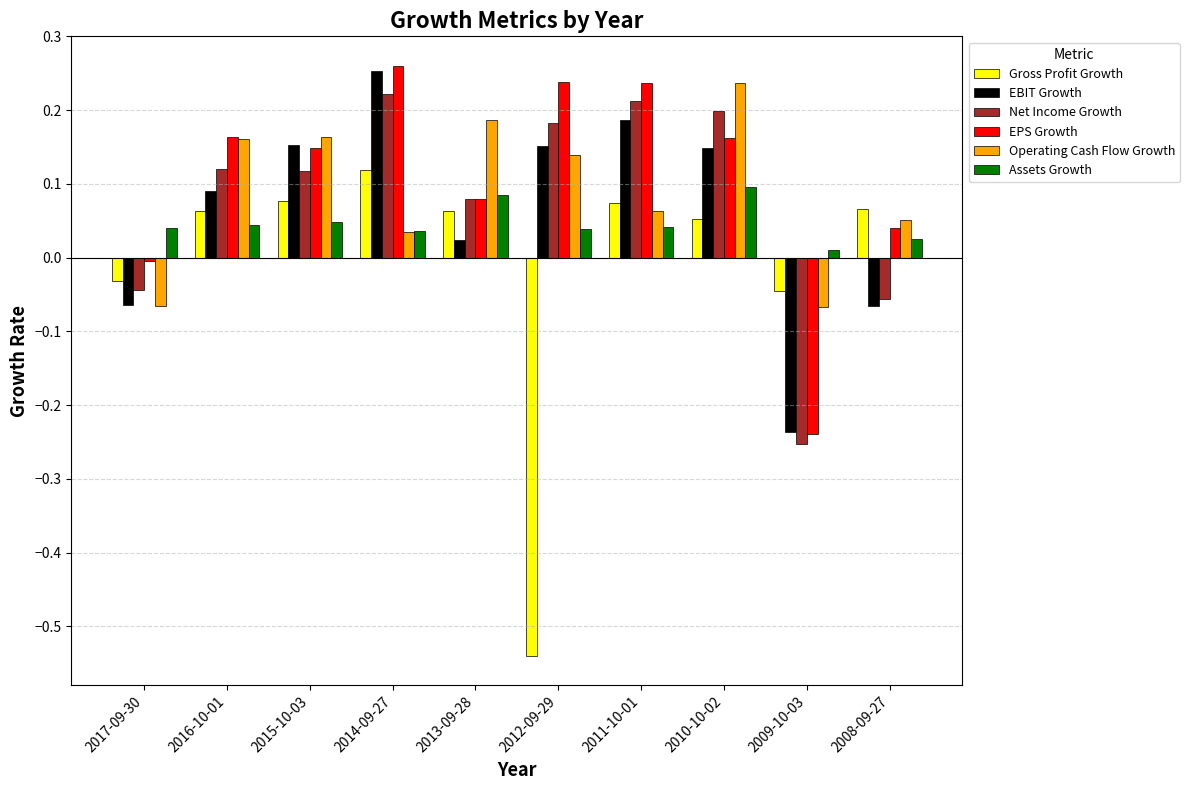

What is the label of the 4th bar from the left?

2014-09-27